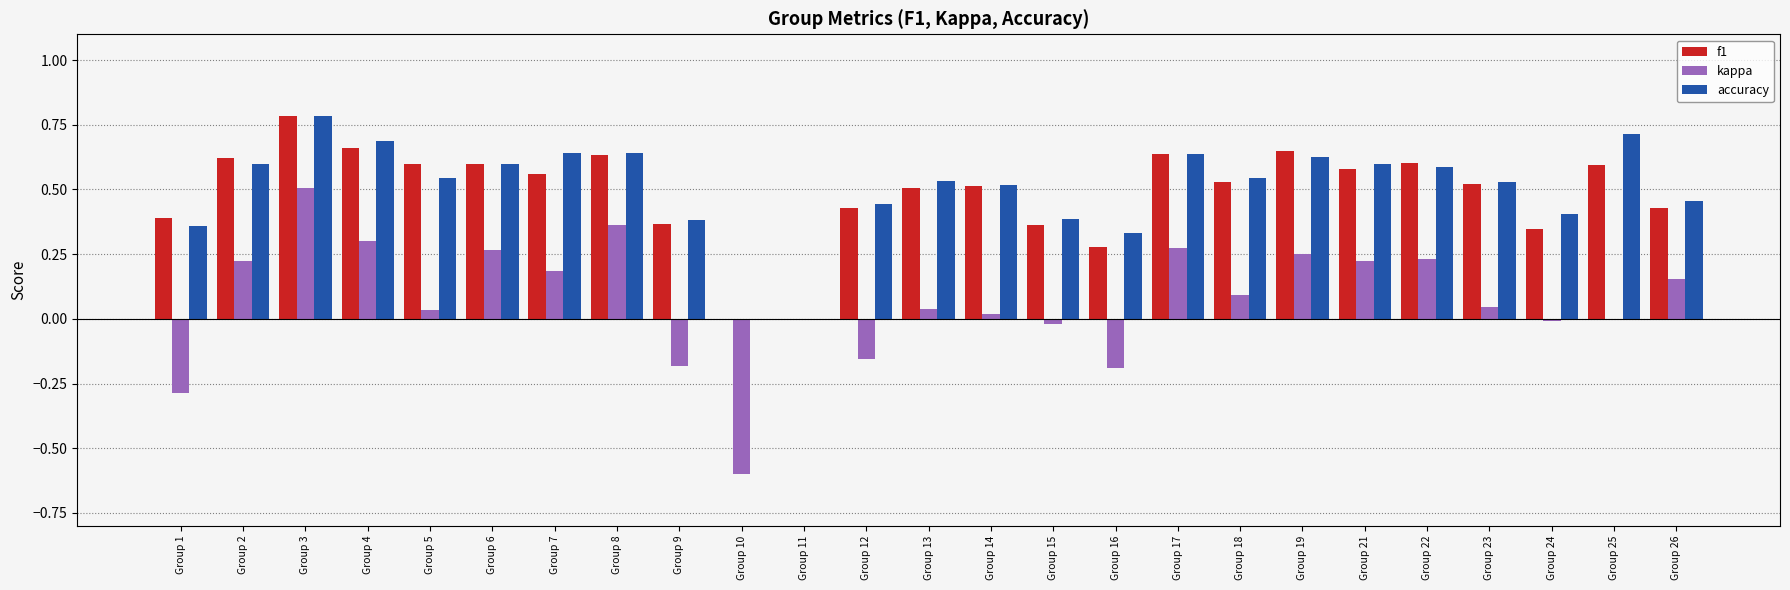

What is the difference between the maximum and minimum values in the accuracy series?

0.8